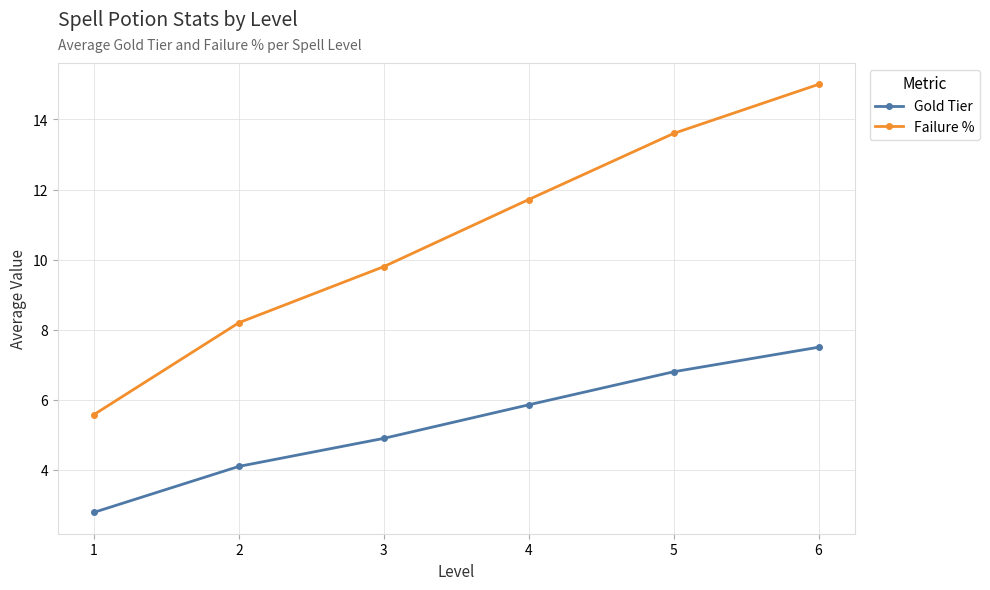

Rank the series by their maximum value, from lowest to highest.

Gold Tier, Failure %